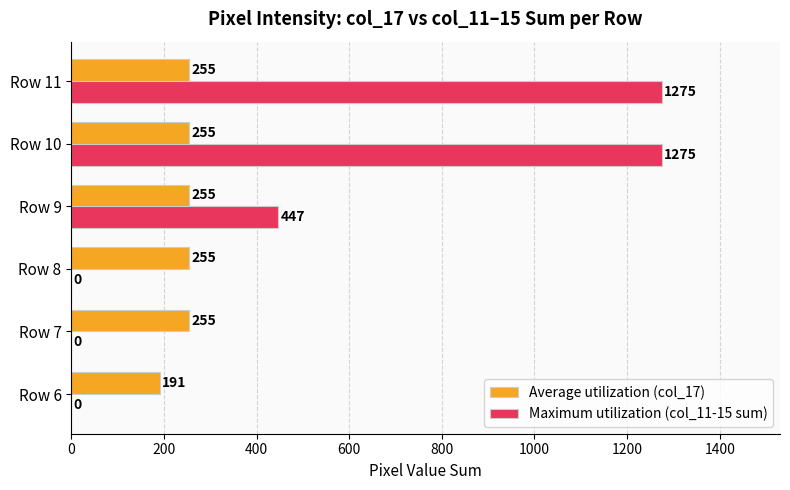

Where is Maximum utilization (col_11-15 sum) nearest to the value 637?

Row 9